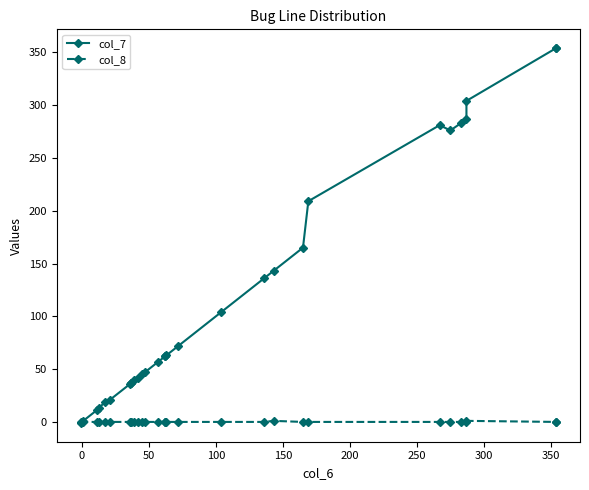

How many negative values does the col_7 series have?

1